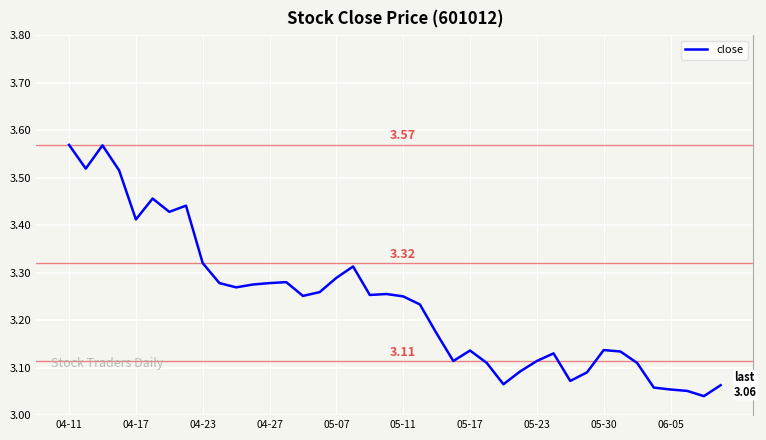

Does the chart display data point markers on the line(s)?

No